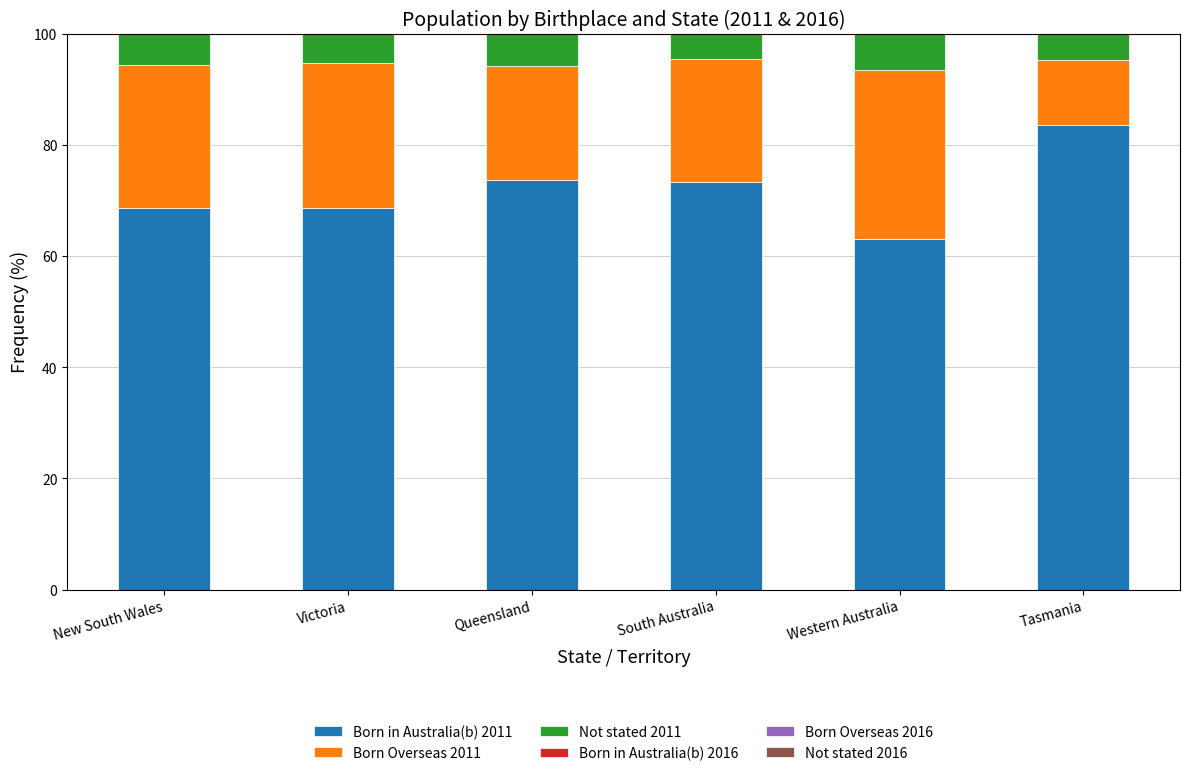

What is the label of the 4th bar from the right?

Queensland